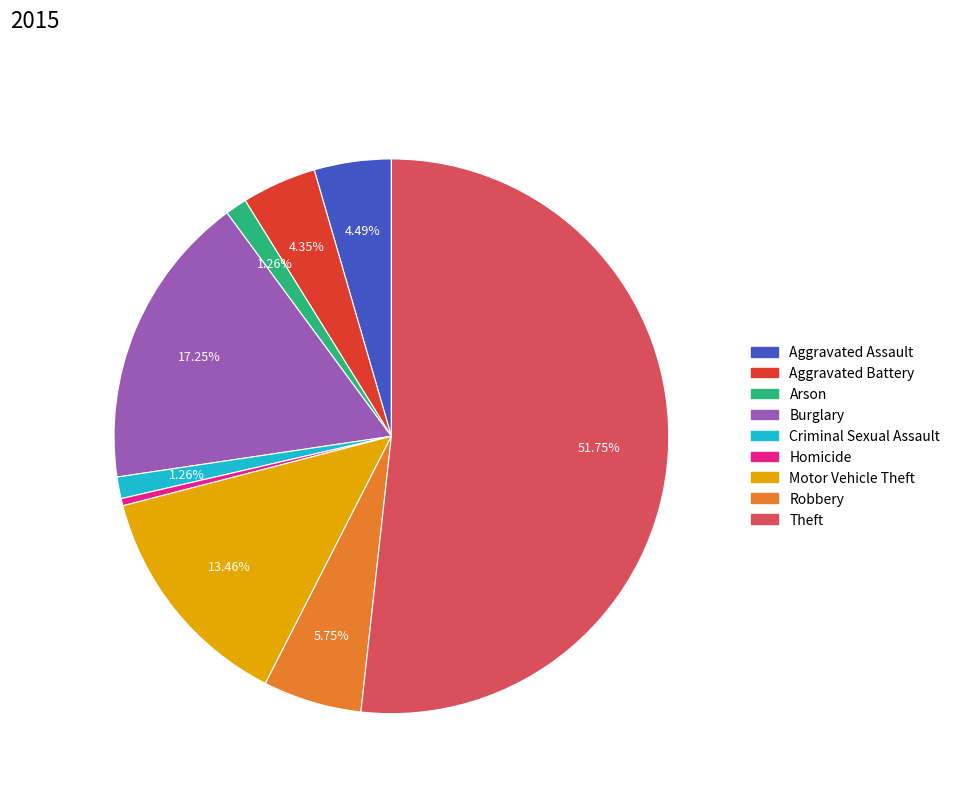

Is Aggravated Battery the majority of the pie?

No